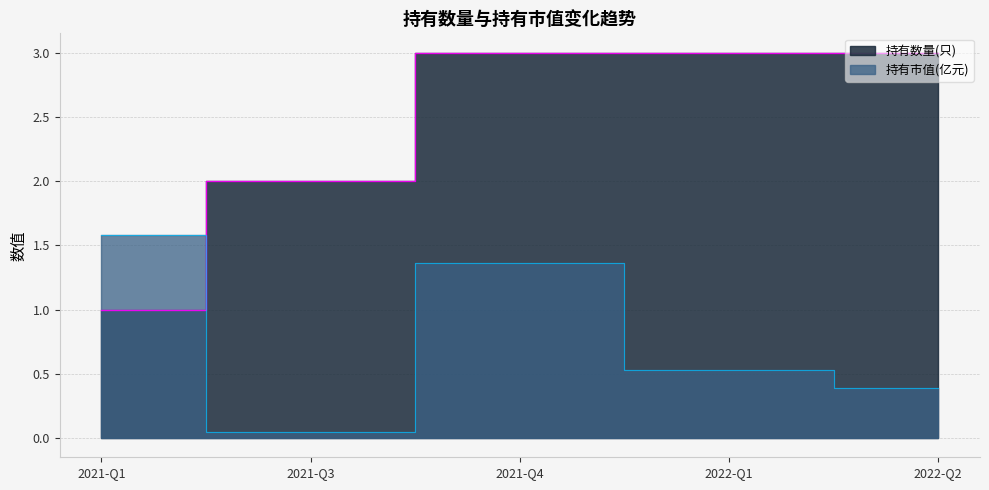

True or false: 持有市值(亿元) has a value of 2.3 at 2021-Q4.

False